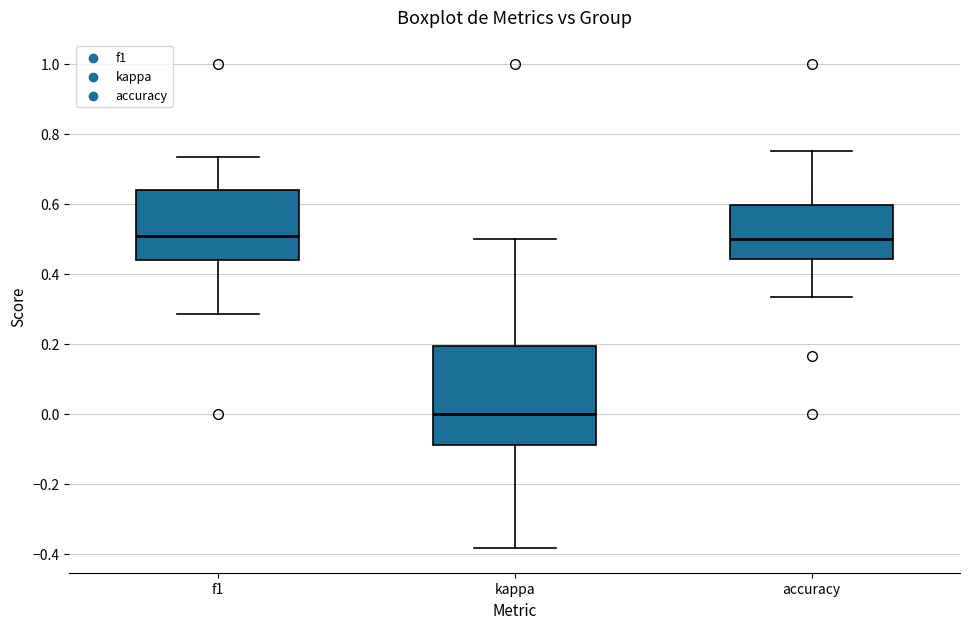

Comparing the boxes themselves (not the whiskers), which one is the tallest?

kappa